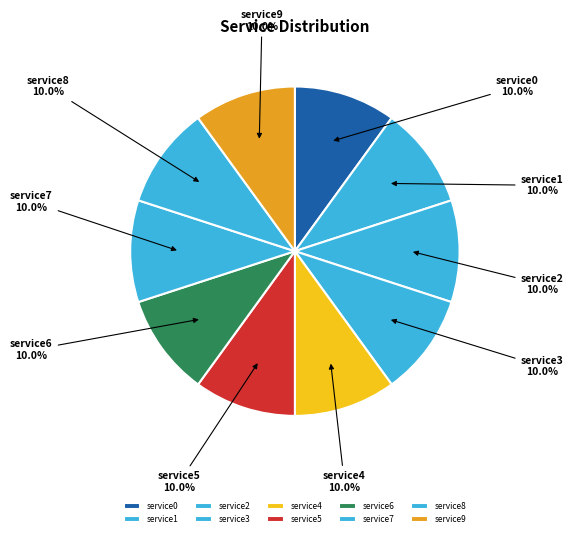

To the nearest percent, what is the difference between the largest and smallest slice percentages?

0%